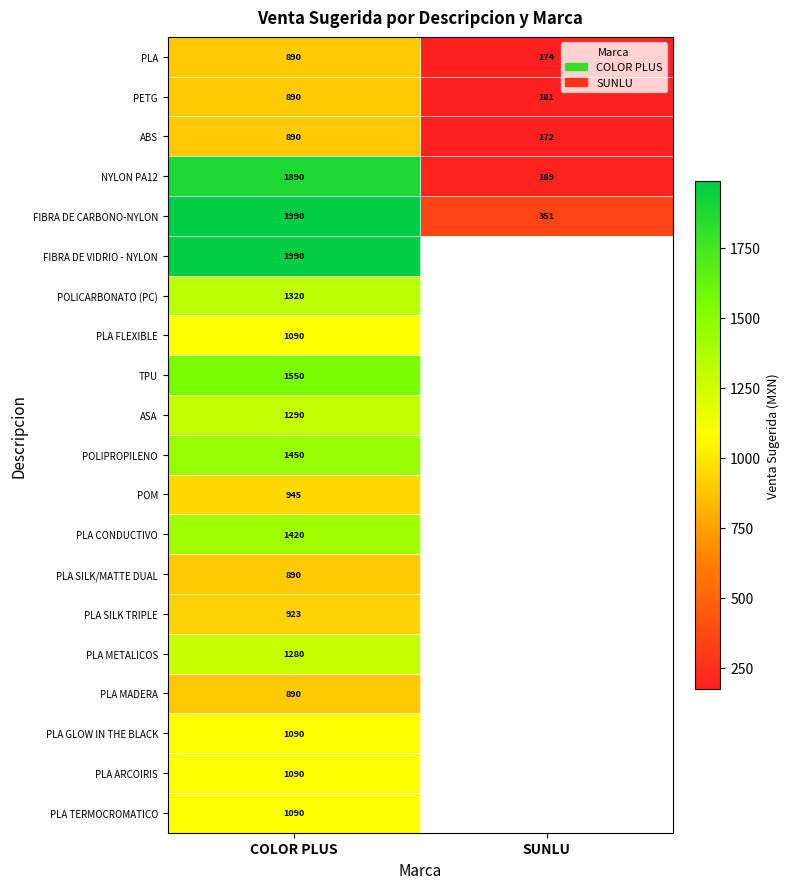

Which category has the highest value in the PETG series?

COLOR PLUS